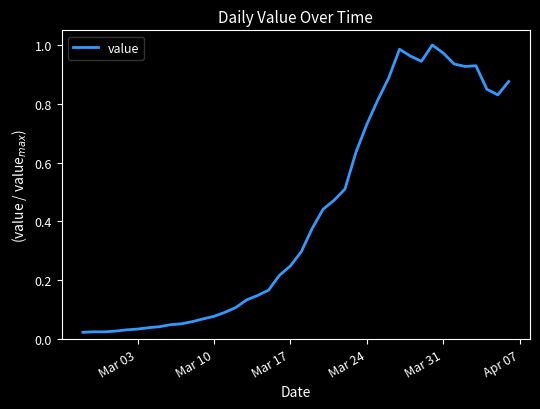

Reading left to right, what are all the values shown in this chart?

0.0	0.0	0.0	0.0	0.0	0.0	0.0	0.0	0.0	0.1	0.1	0.1	0.1	0.1	0.1	0.1	0.1	0.2	0.2	0.2	0.3	0.4	0.4	0.5	0.5	0.6	0.7	0.8	0.9	1.0	1.0	0.9	1.0	1.0	0.9	0.9	0.9	0.8	0.8	0.9